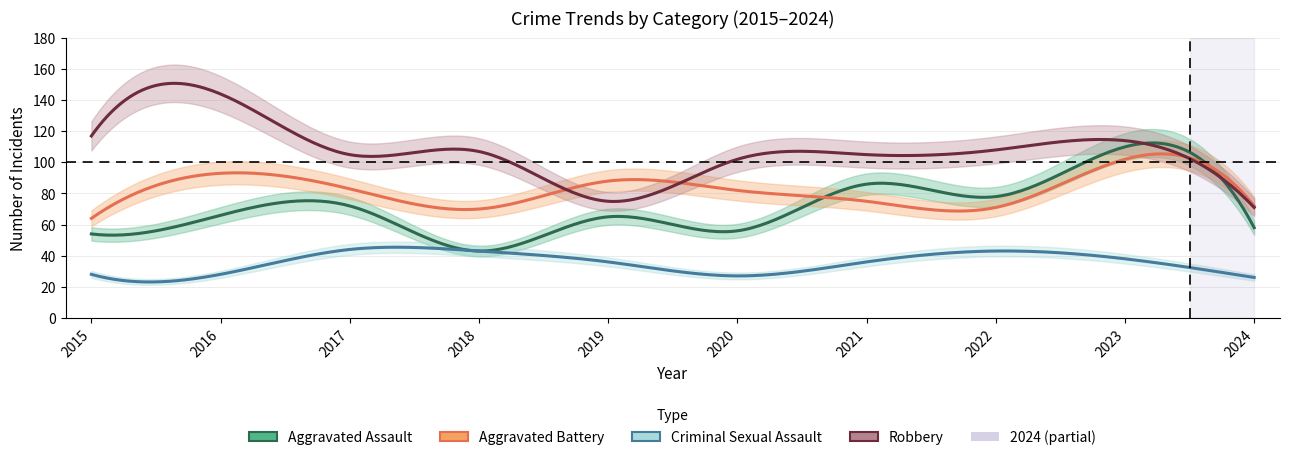

What is the value of the Criminal Sexual Assault point at the 8th from the left?

43